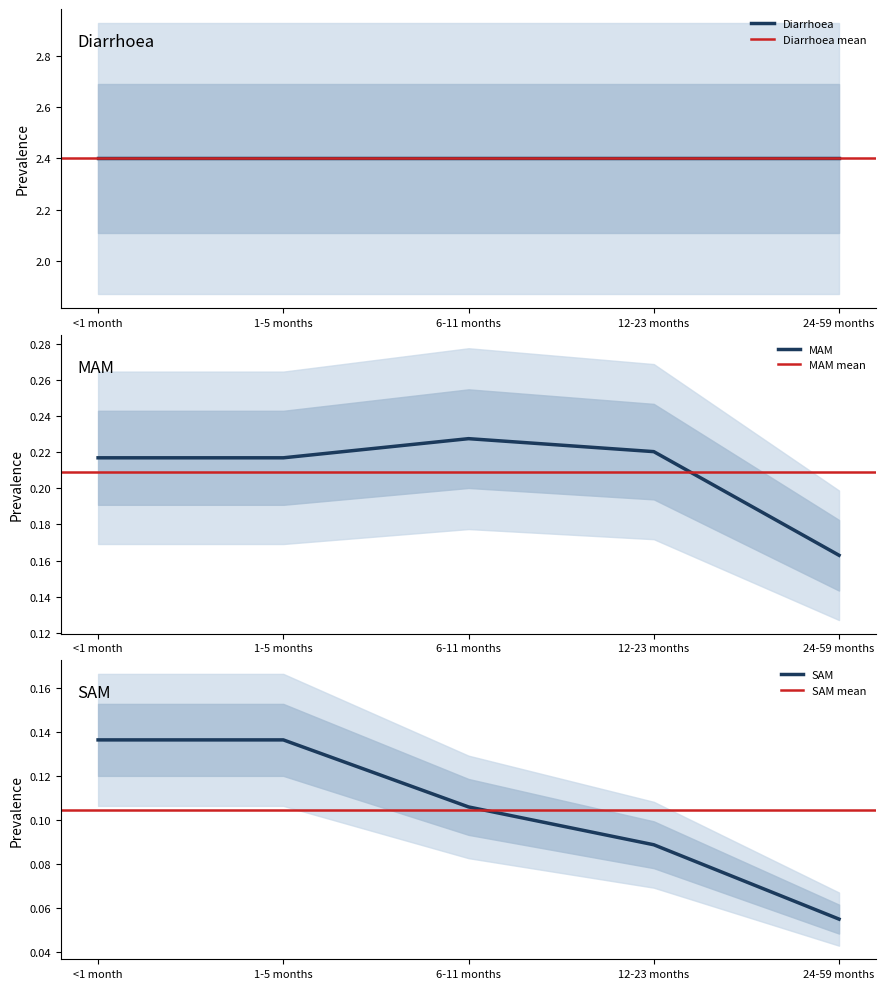

What is the spread (max minus min) of values at <1 month?

0.1